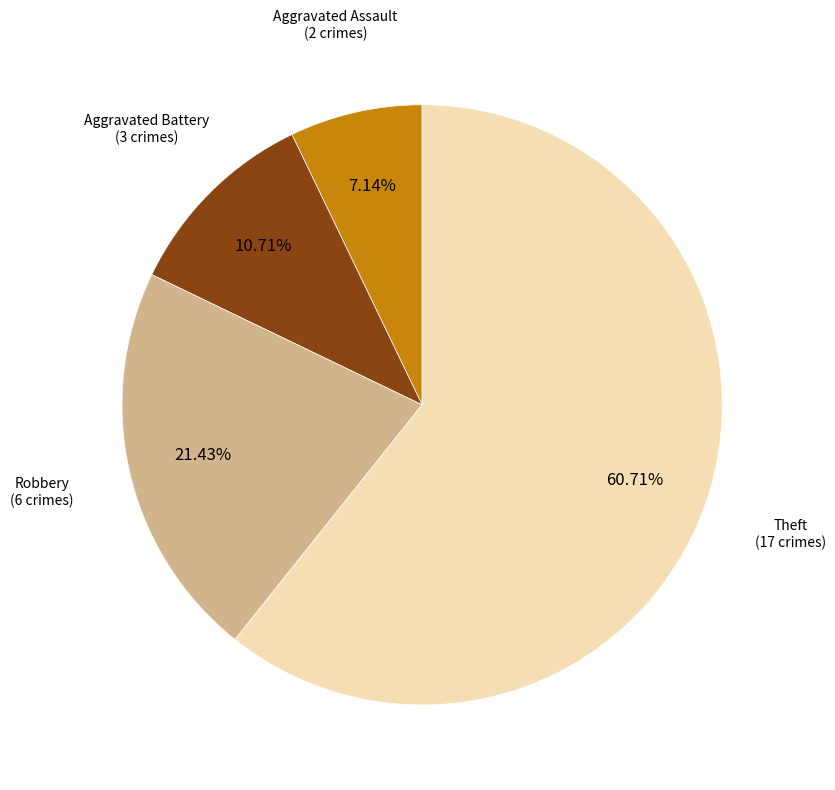

Is there a majority slice in this chart?

Yes